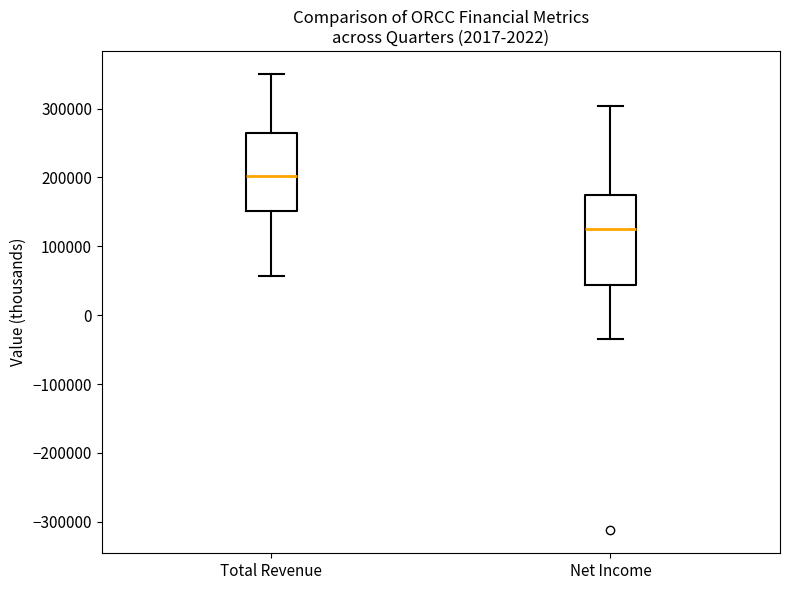

Which box has the highest median line?

Total Revenue